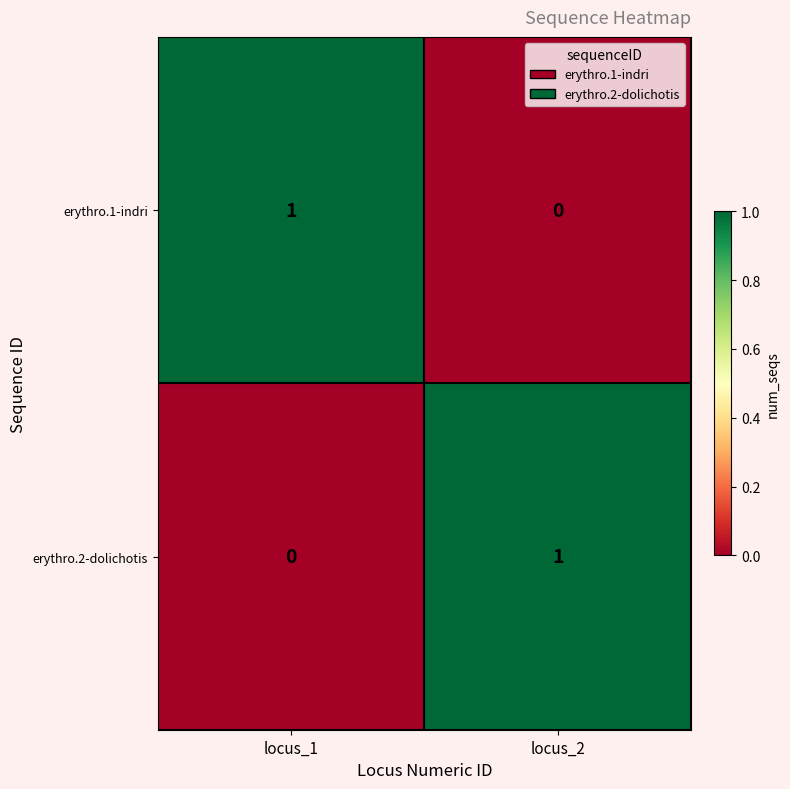

Rank the series at locus_2 from lowest to highest value.

erythro.1-indri, erythro.2-dolichotis